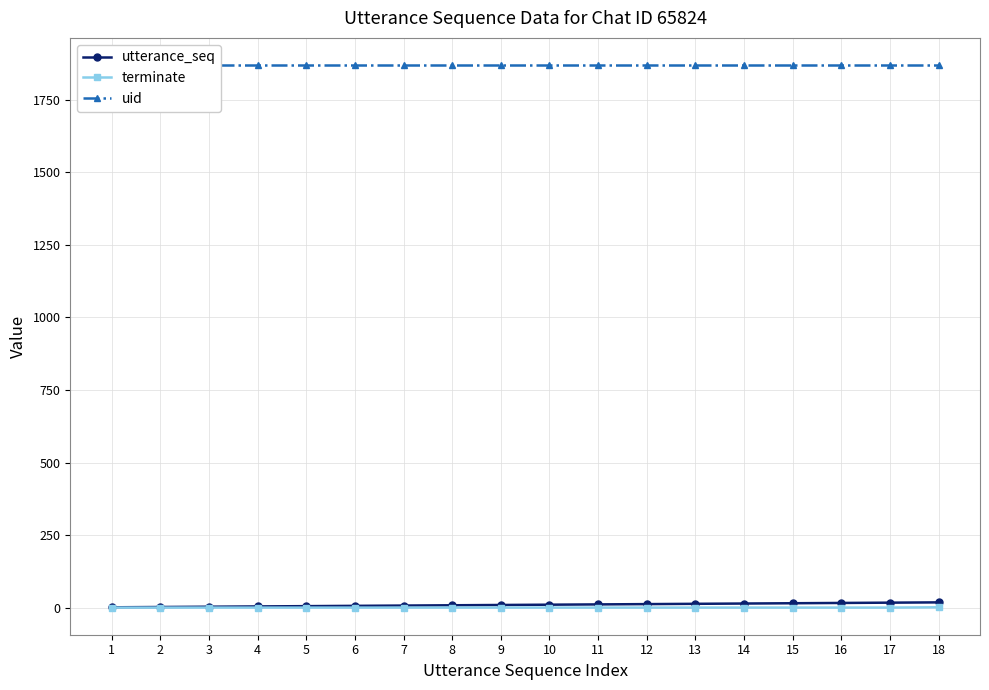

At how many categories does at least one series exceed 864?

18